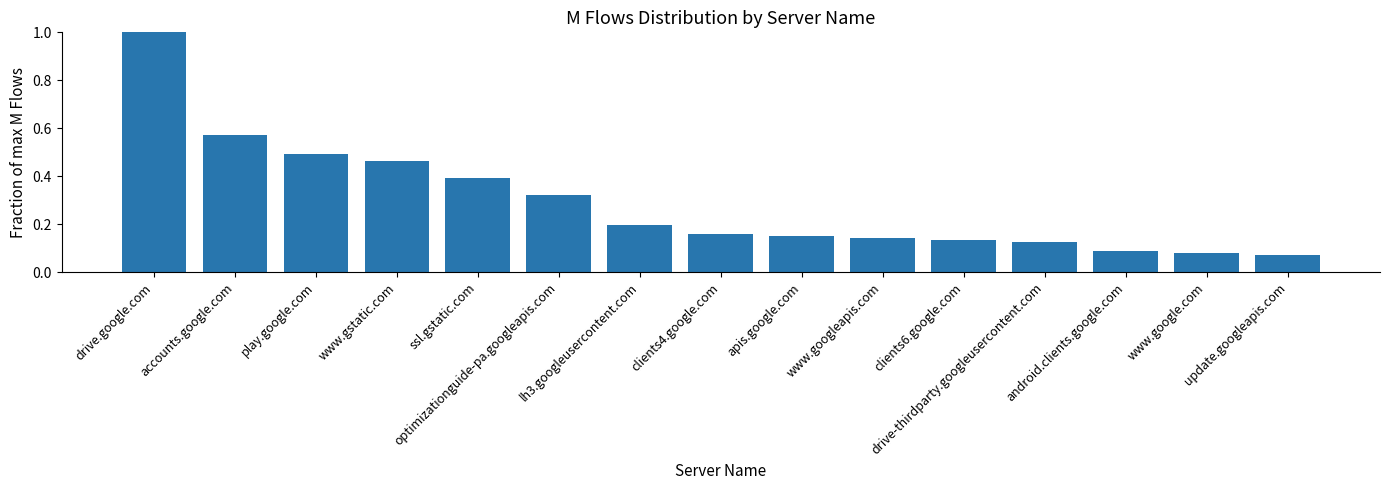

What is the difference between the maximum and second lowest values?

0.9